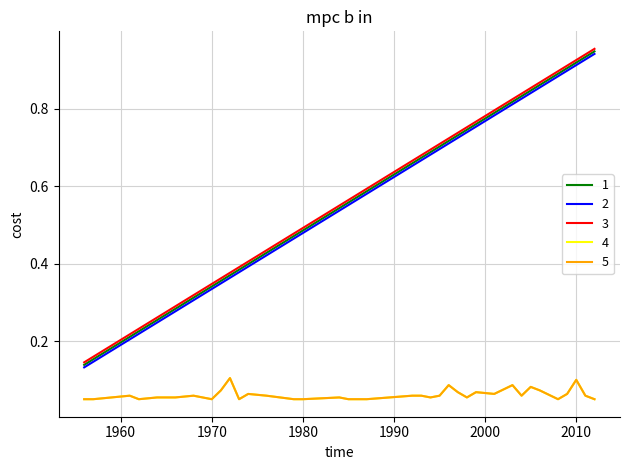

Does the chart have visible grid lines?

Yes